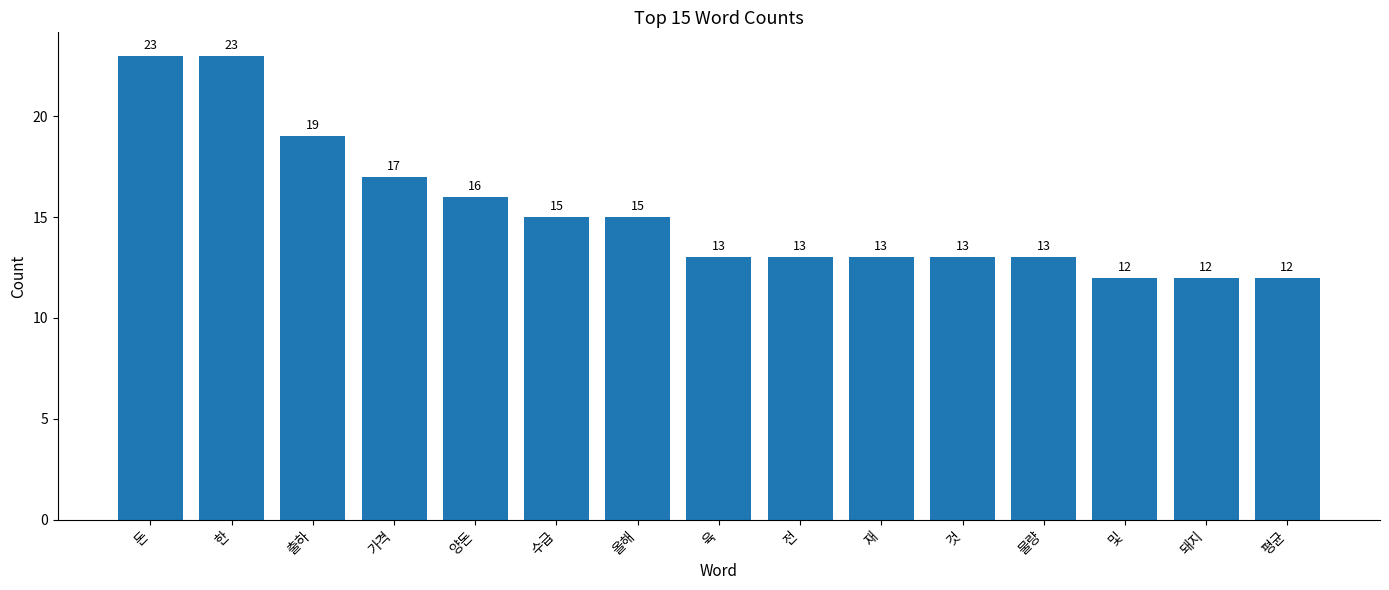

How many bars are there in total?

15